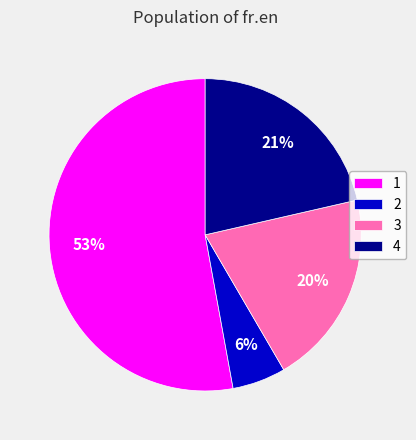

Is there a majority slice in this chart?

Yes